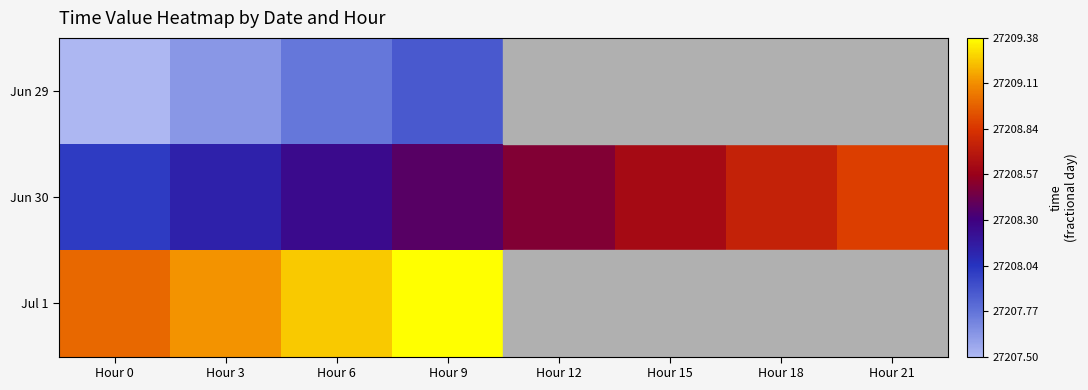

True or false: Jun 30 has a value of 6398.3 at Hour 6.

False